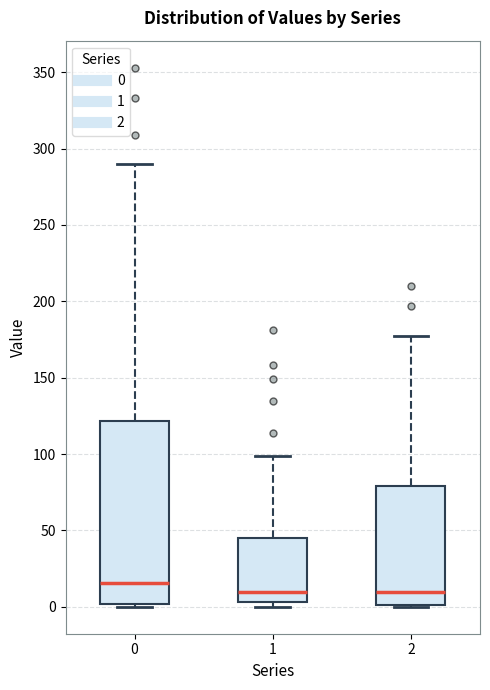

Reading left to right, read every box against the y-axis: the position of its median line, the range the box covers, and the ends of its whiskers. The values are not printed on the chart, so give them approximately, as read against the axis.

0: median 15, box 0 to 120, whiskers 0 to 290
1: median 10, box 5 to 45, whiskers 0 to 100
2: median 10, box 0 to 80, whiskers 0 to 175